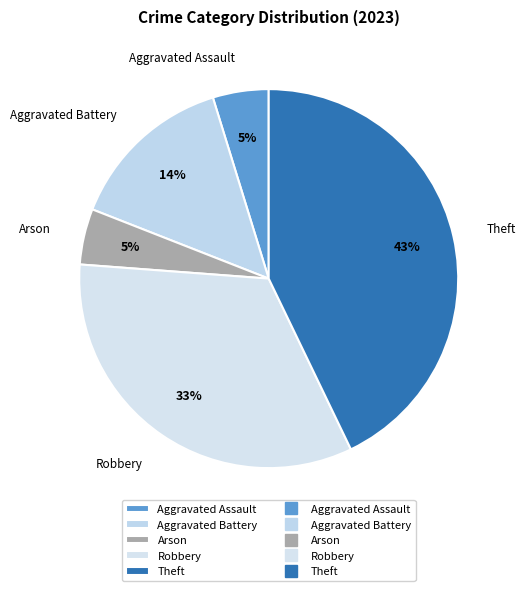

How many slices are in this pie chart?

5